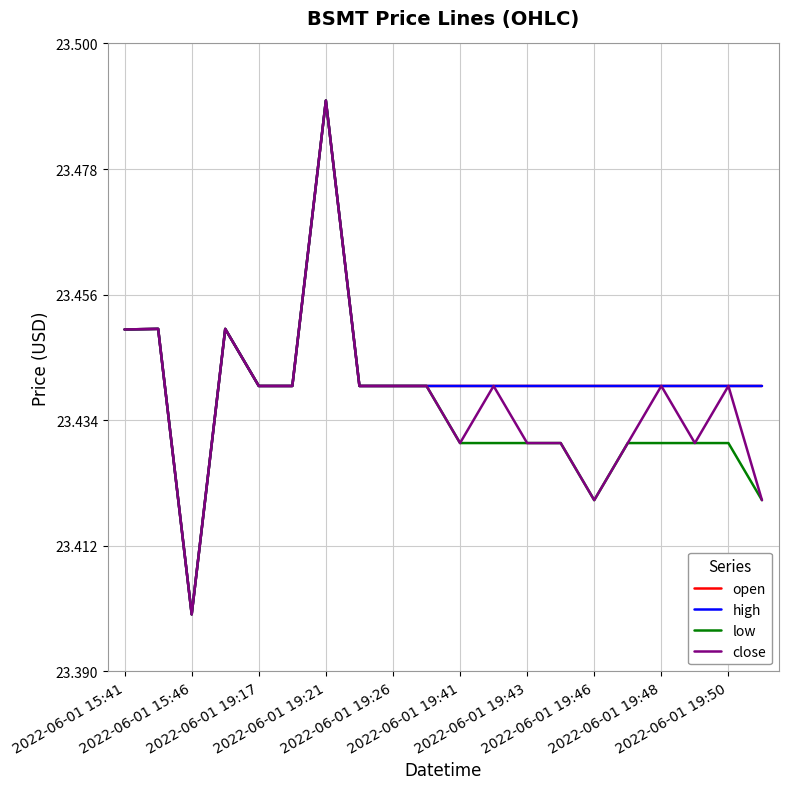

Does the chart display data point markers on the line(s)?

No